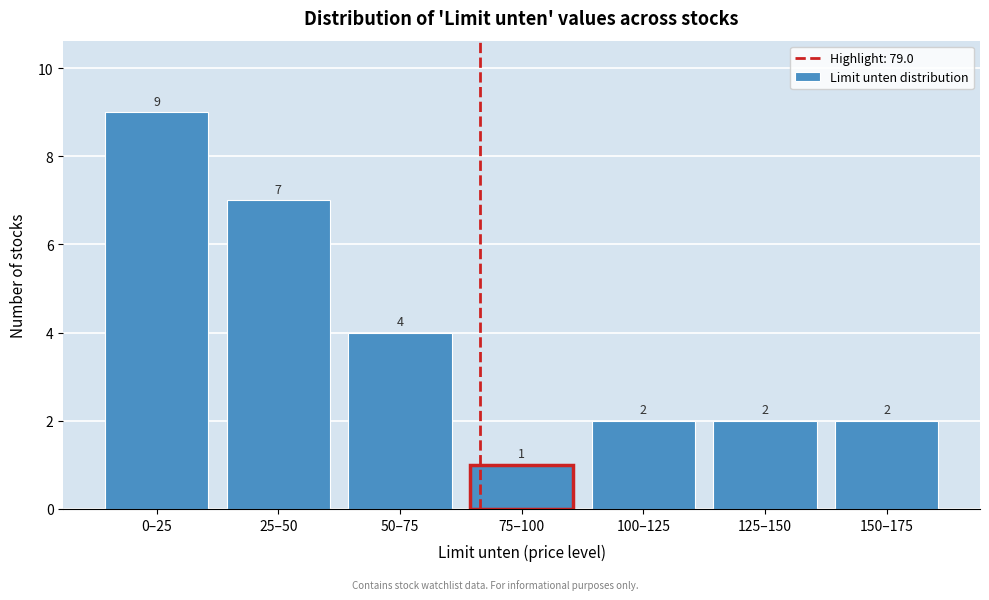

Reading right to left, what are all the values shown in this chart?

150–175=2	125–150=2	100–125=2	75–100=1	50–75=4	25–50=7	0–25=9